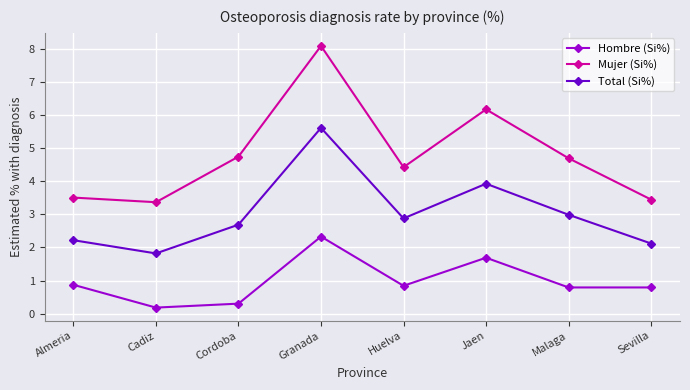

What is the total value across all series at Jaen?

11.8